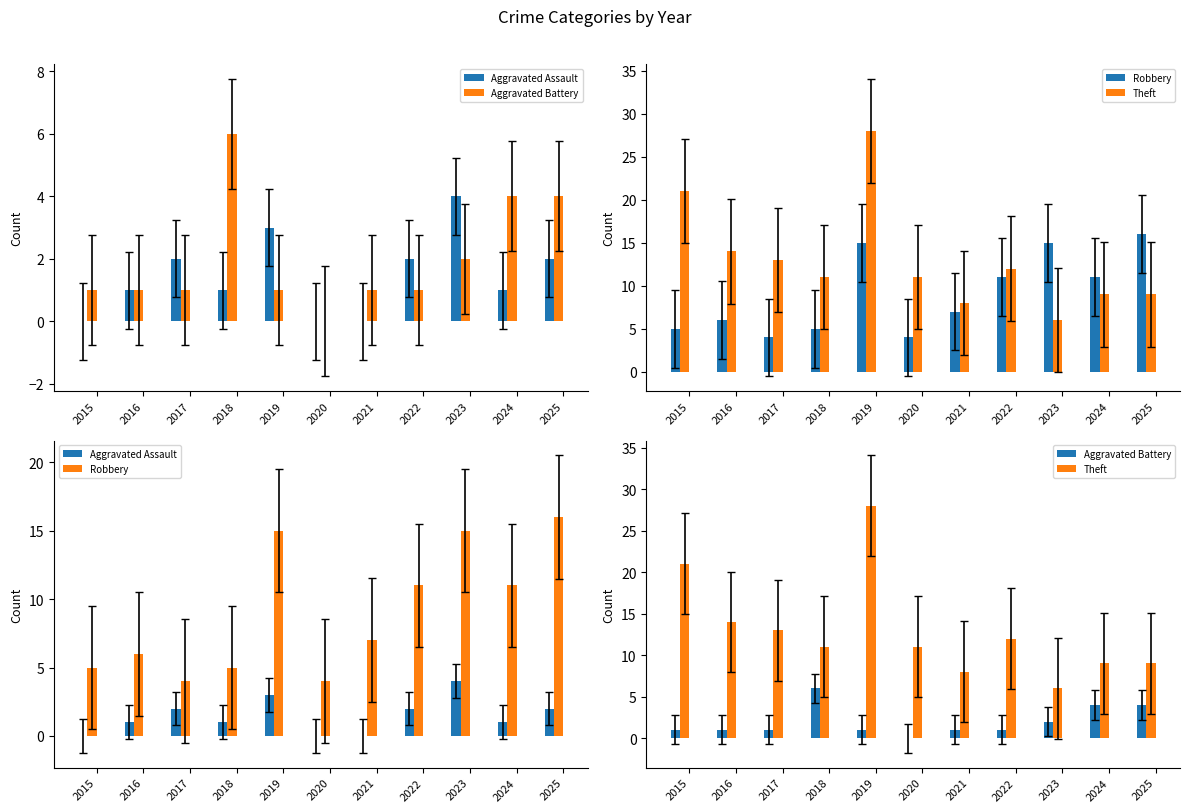

Is it true that Aggravated Assault equals 1 at 2019?

False